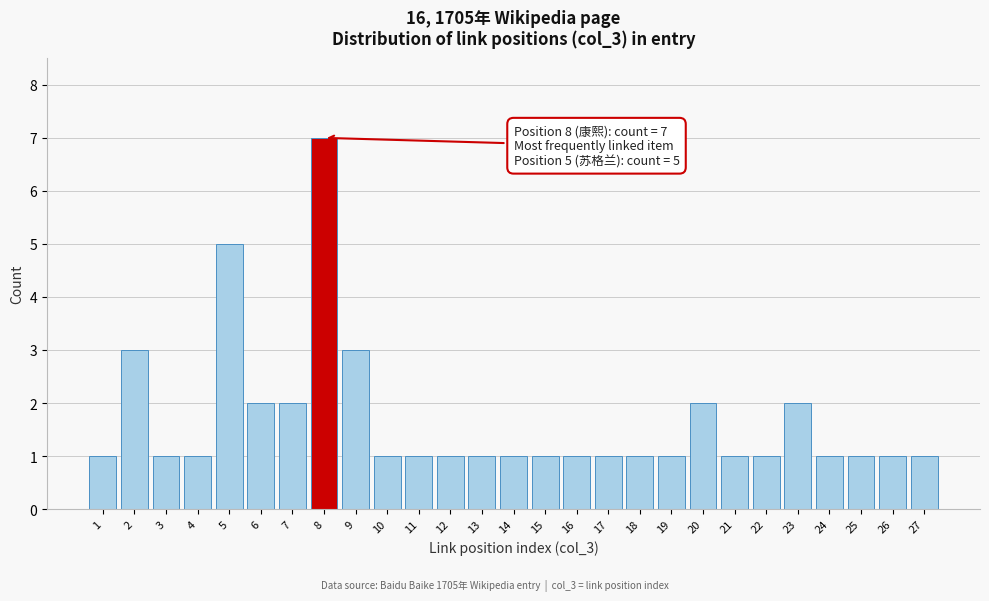

Reading left to right, transcribe all the data shown in this chart.

1=1	2=3	3=1	4=1	5=5	6=2	7=2	8=7	9=3	10=1	11=1	12=1	13=1	14=1	15=1	16=1	17=1	18=1	19=1	20=2	21=1	22=1	23=2	24=1	25=1	26=1	27=1